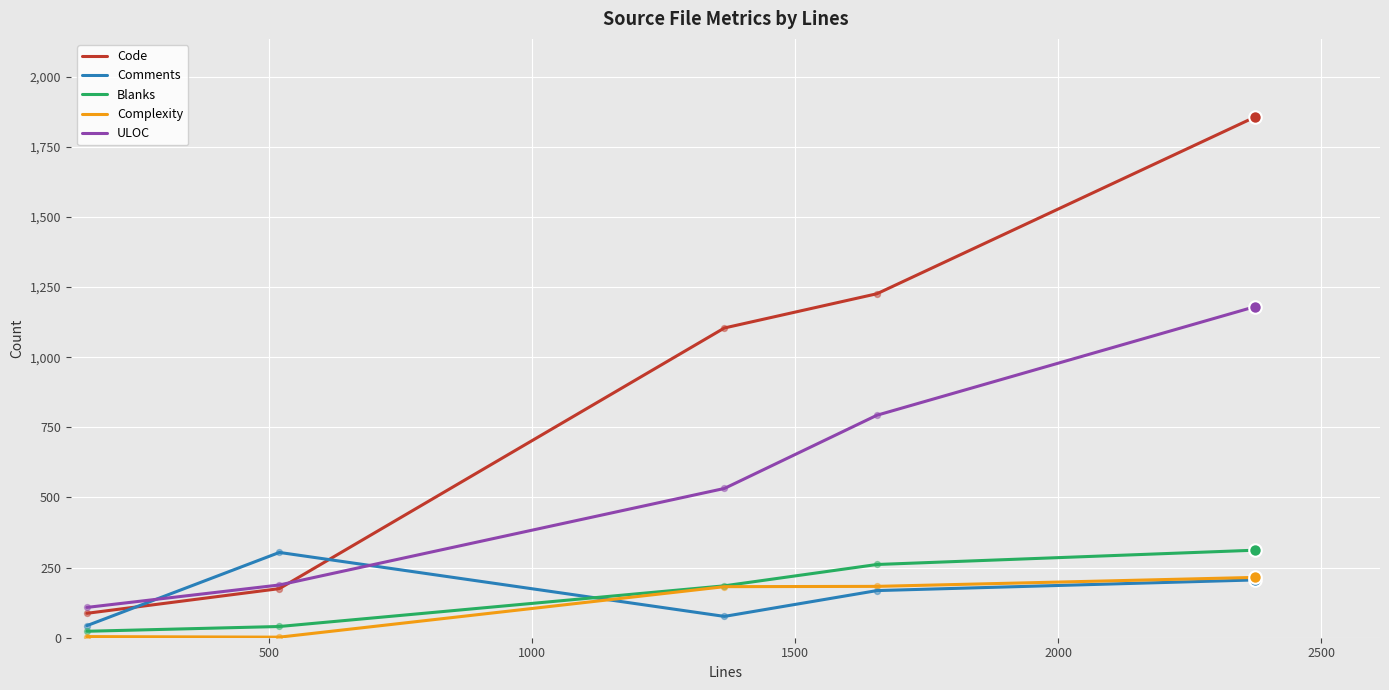

Which series has the largest total across all categories?

Code